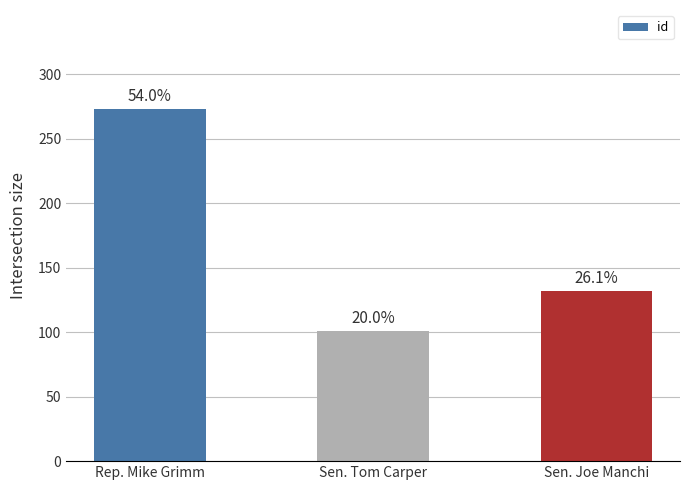

Reading left to right, extract all data points from this chart.

Rep. Mike Grimm=273	Sen. Tom Carper=101	Sen. Joe Manchi=132